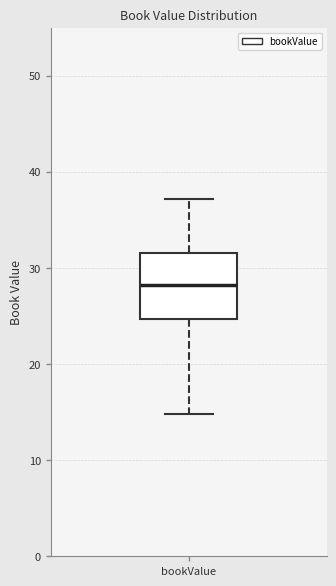

Where does the upper whisker of the box for bookValue end on the y-axis? The values are not printed on the chart, so give them approximately, as read against the axis.

37